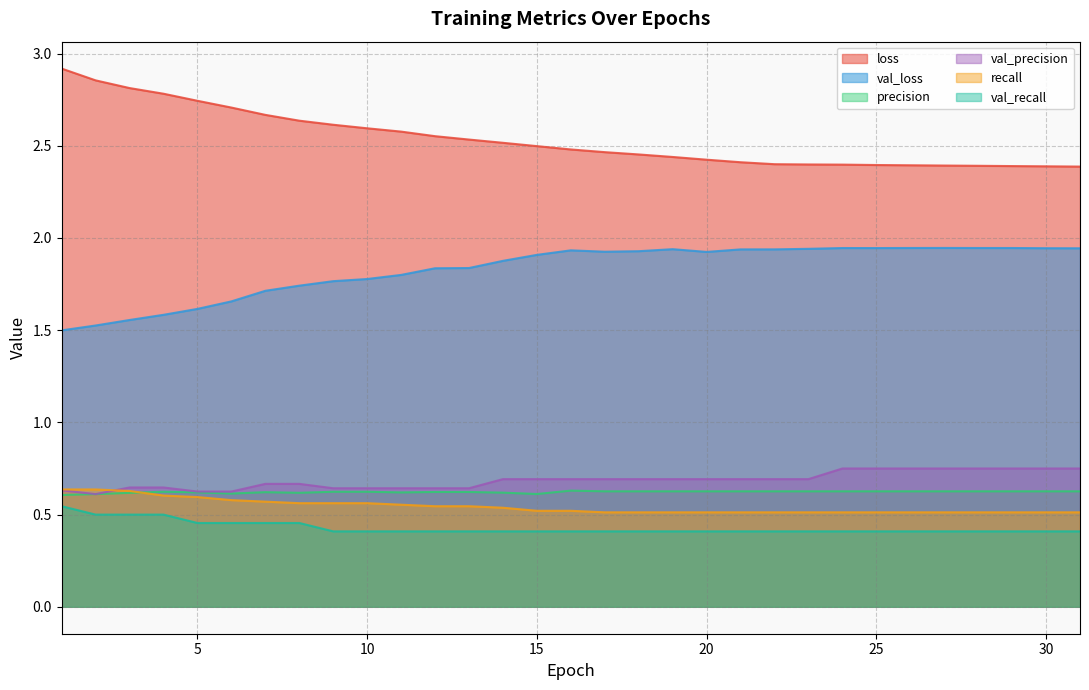

The precision series shows 1.1 at 25. True or false?

False